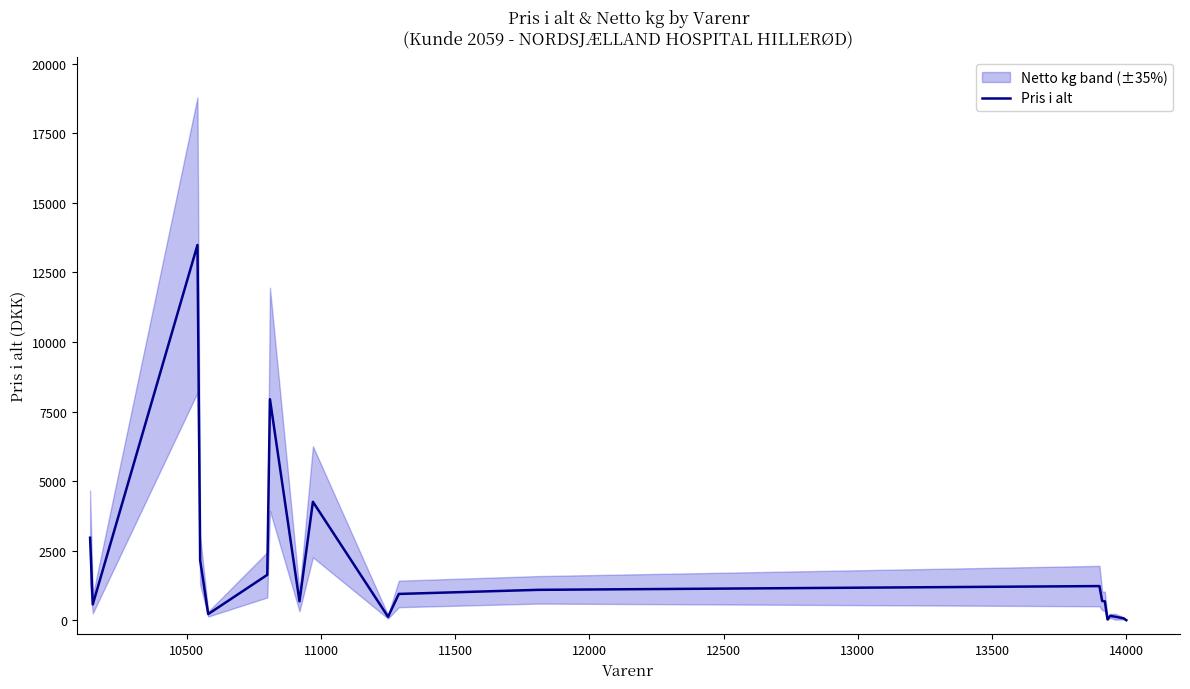

What is the highest value of the Pris i alt series?

13482.0